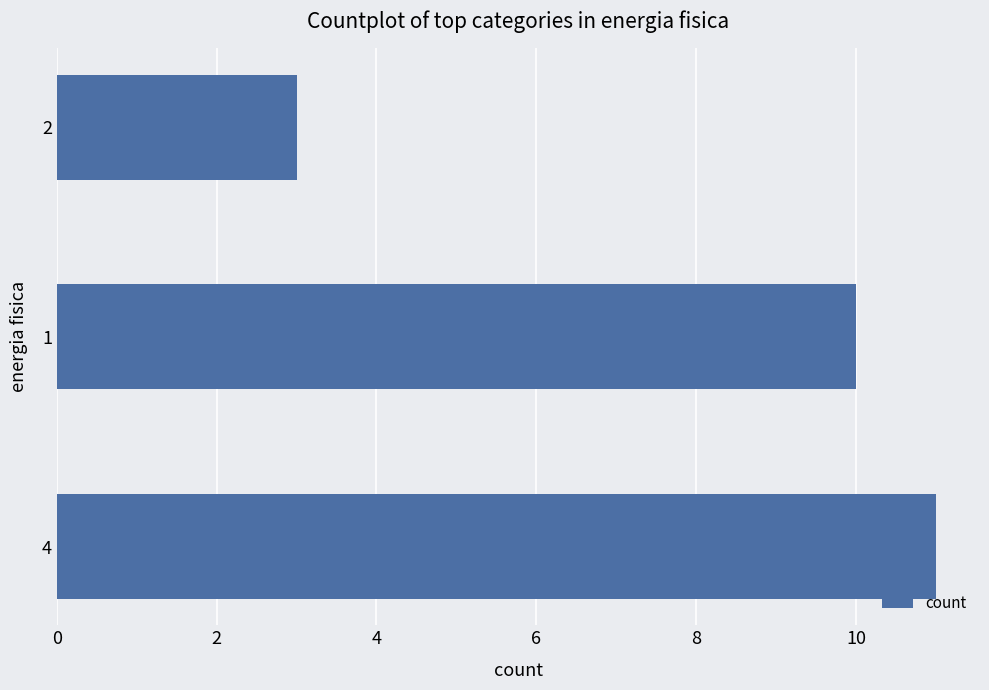

How many distinct data groups are displayed?

1